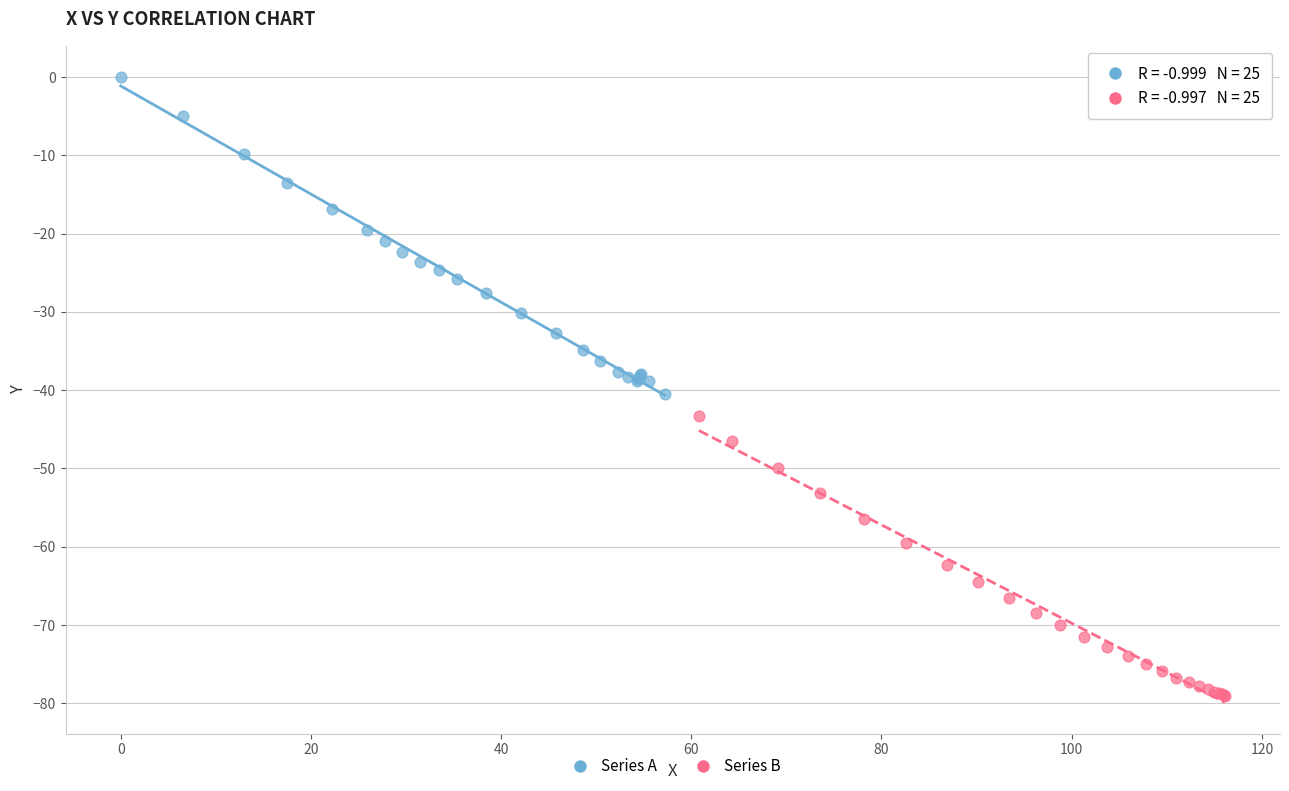

Which series has the widest spread of Y values?

Series A